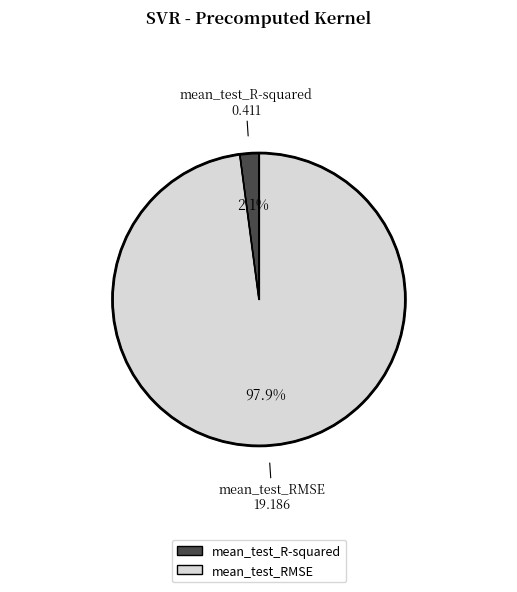

What is the largest slice in the pie chart?

mean_test_RMSE